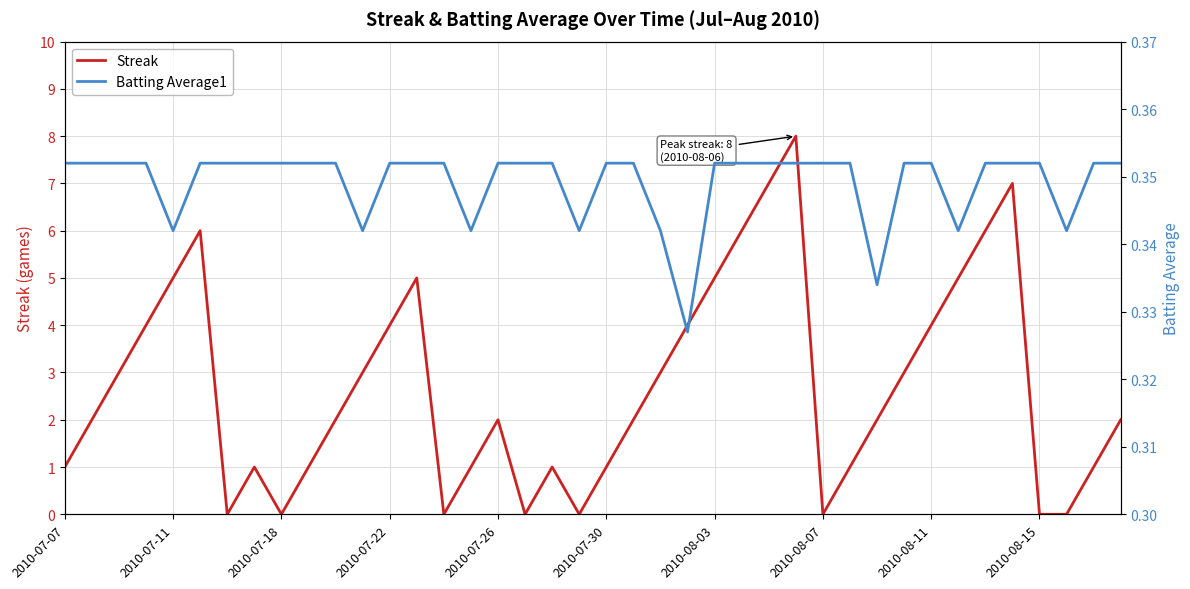

How many times do Streak and Batting Average1 cross each other?

14